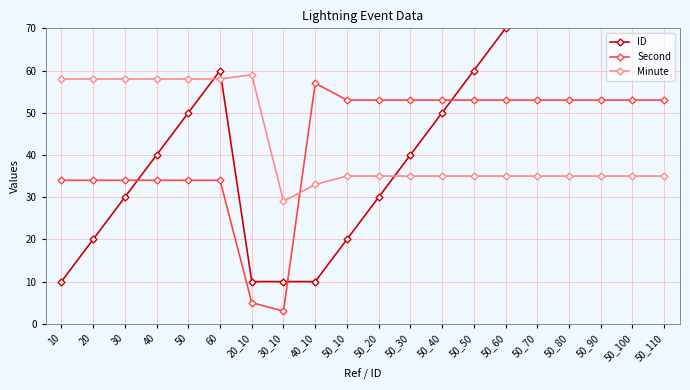

How many distinct data groups are displayed?

3